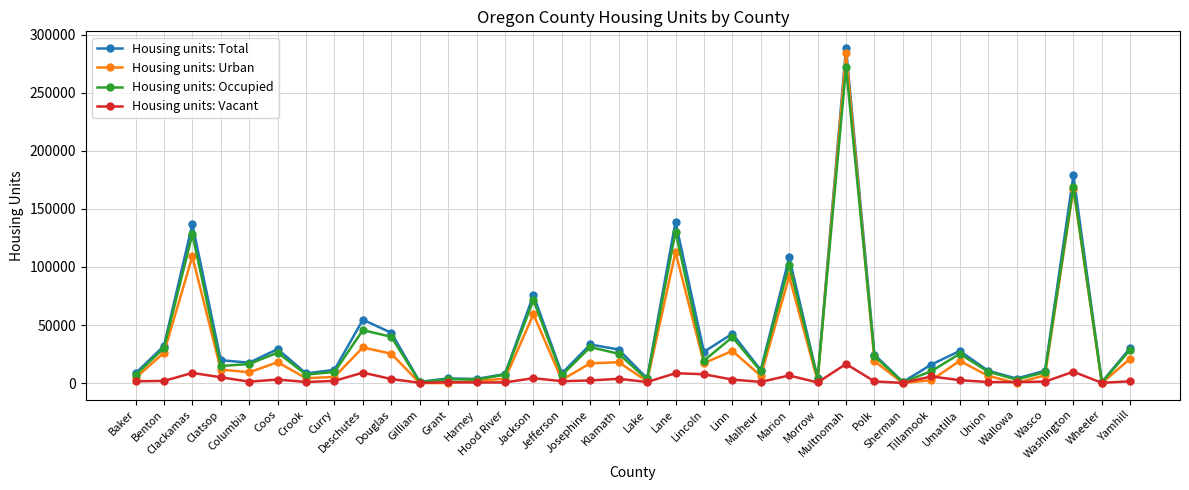

True or false: Housing units: Occupied has more than 1 points higher than both neighbors.

True